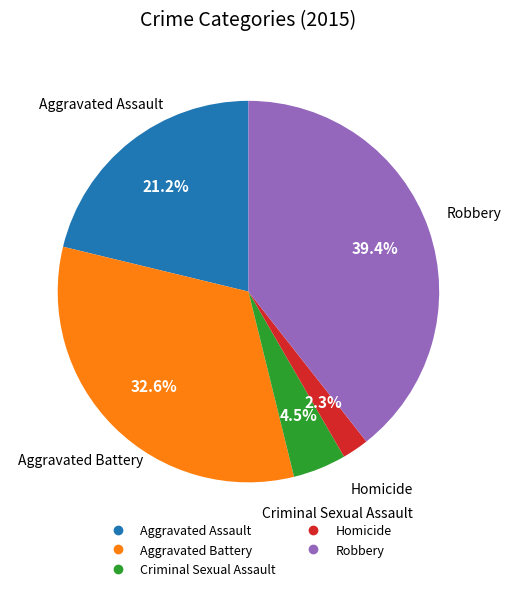

Does Aggravated Assault account for over 50% of the chart?

No